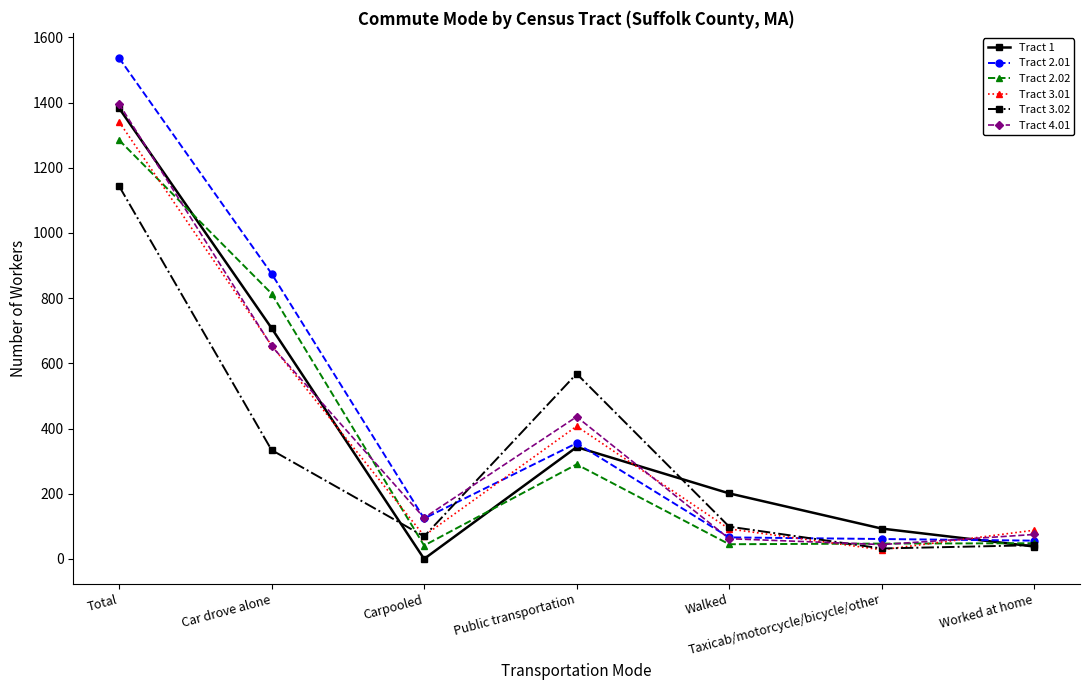

What is the difference between the maximum and minimum values in the Tract 3.01 series?

1313